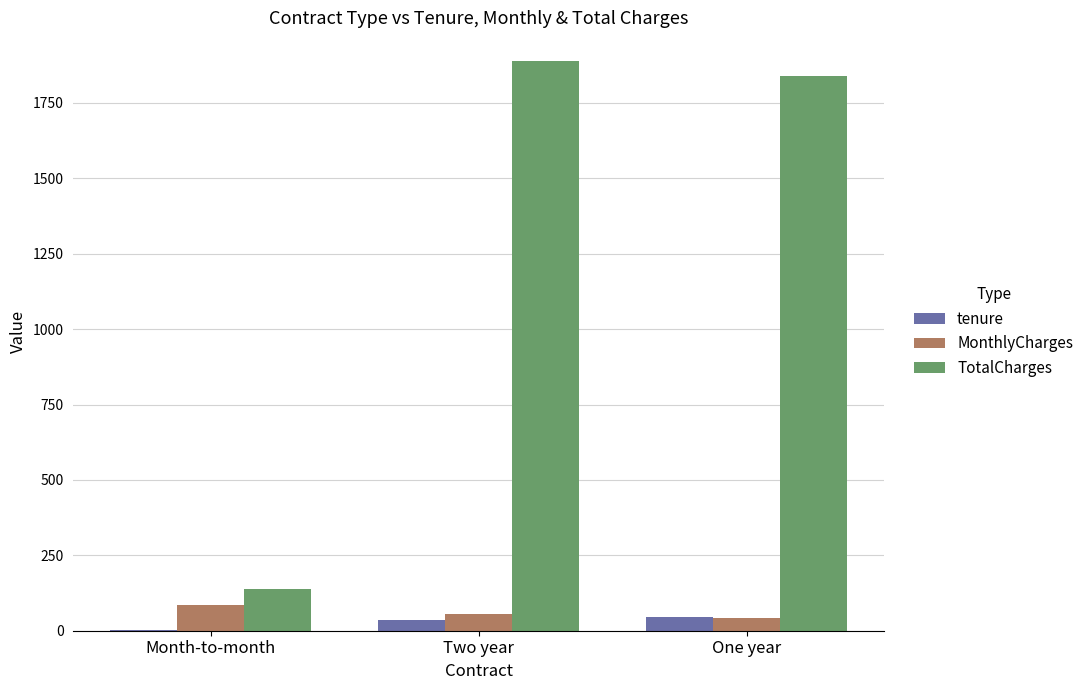

Reading left to right, list all the values displayed in this chart.

tenure: 3.0	34.0	45.0
MonthlyCharges: 83.7	57.0	42.3
TotalCharges: 138.0	1889.5	1840.8